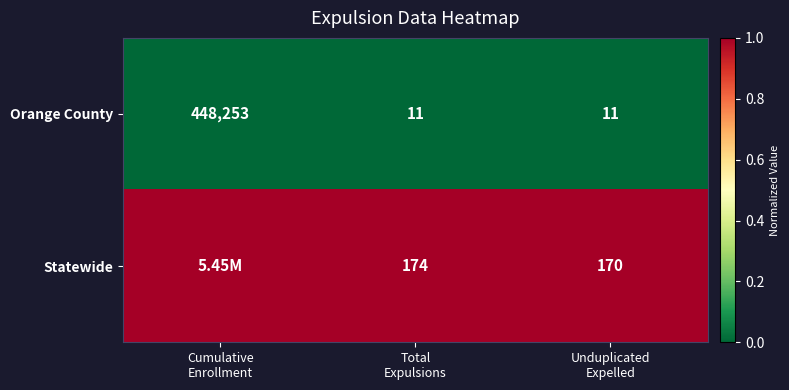

What is the difference between the maximum and minimum values in the Orange County series?

448242